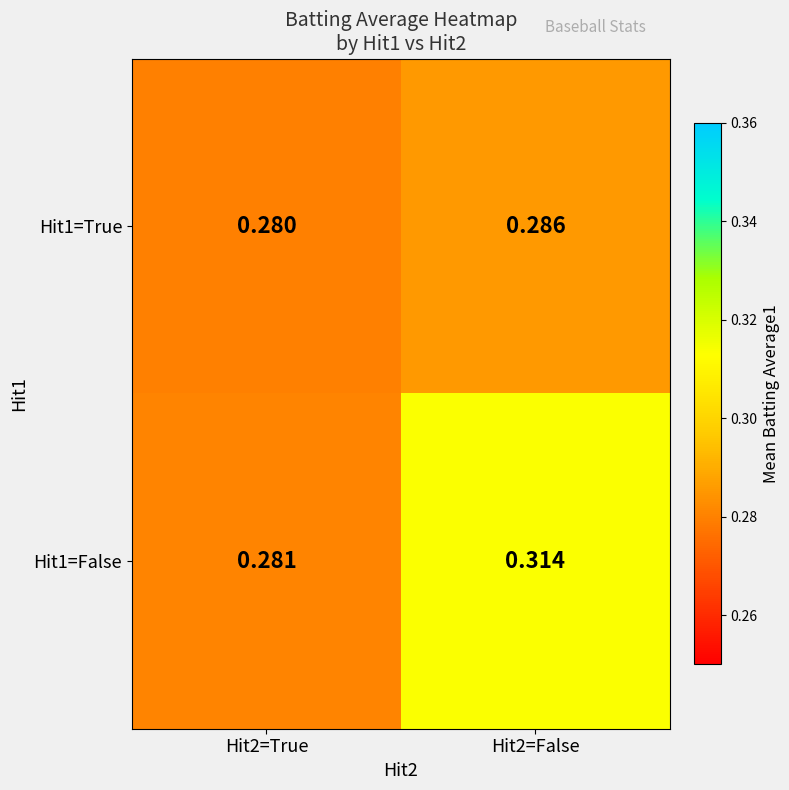

Is the value of Hit1=False at Hit2=False greater than the value of Hit1=True at Hit2=False?

Yes